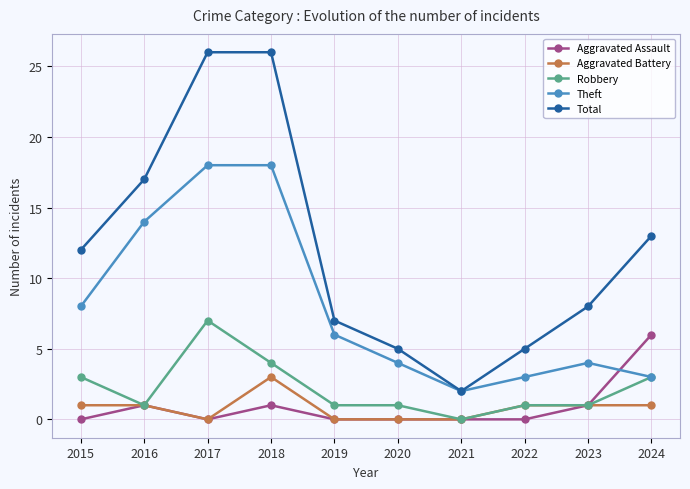

Is the value of Robbery at 2015 greater than the value of Aggravated Battery at 2021?

Yes